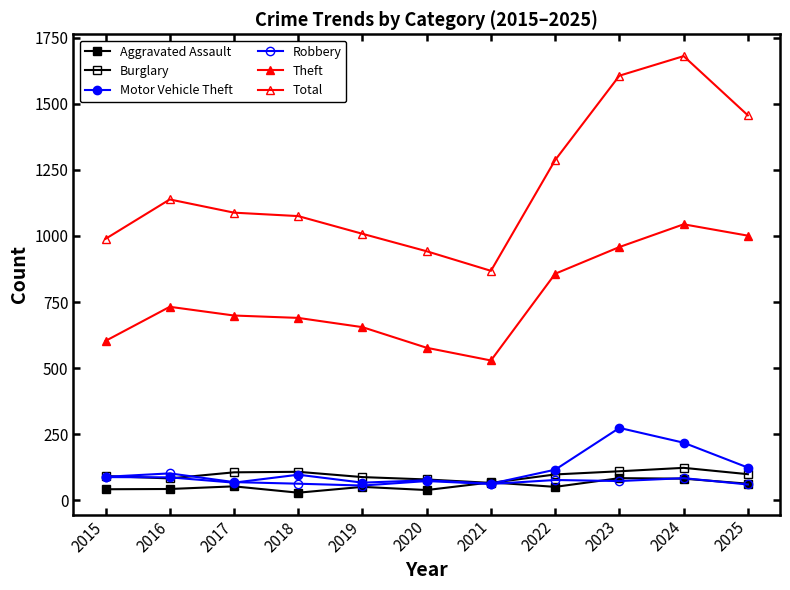

Does the chart have visible grid lines?

No